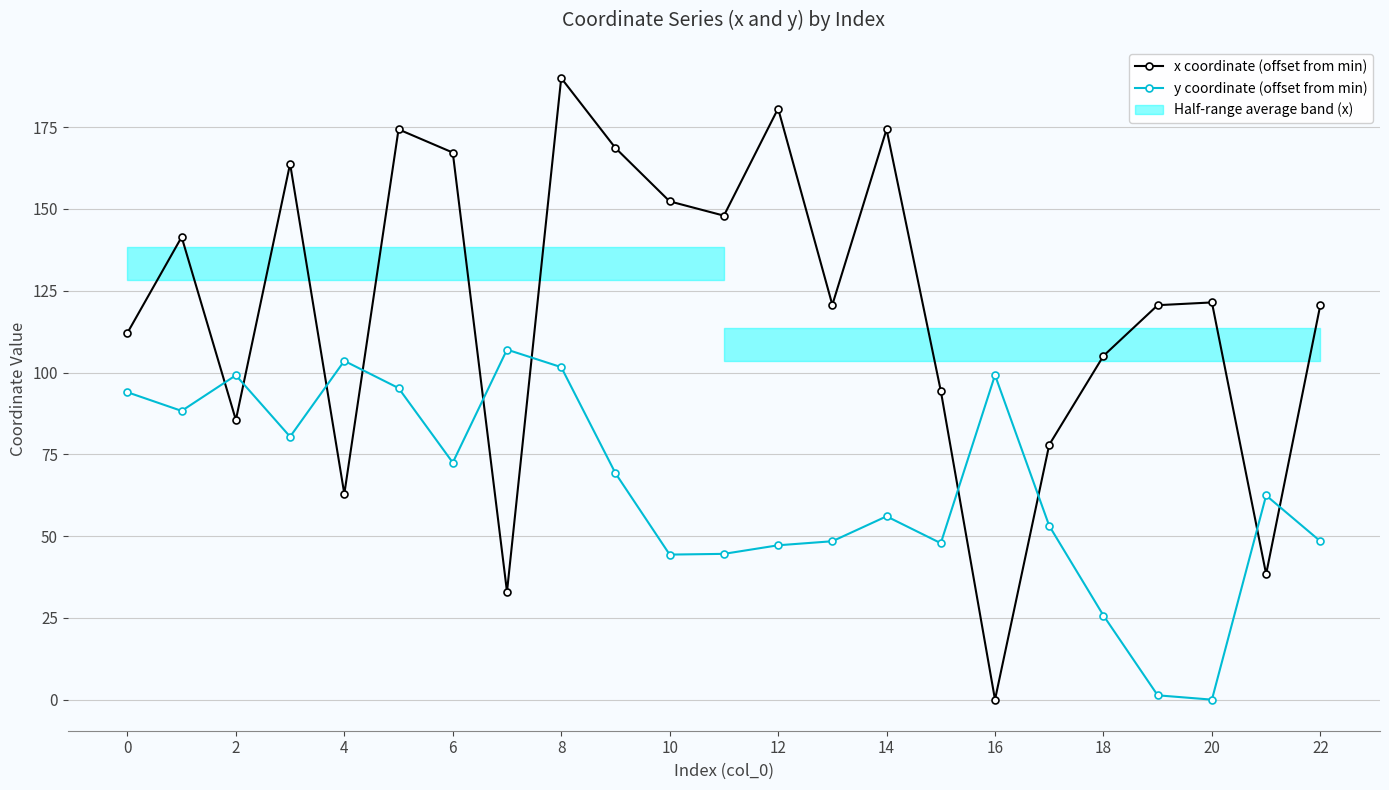

True or false: x coordinate (offset from min) and y coordinate (offset from min) intersect in this chart.

True